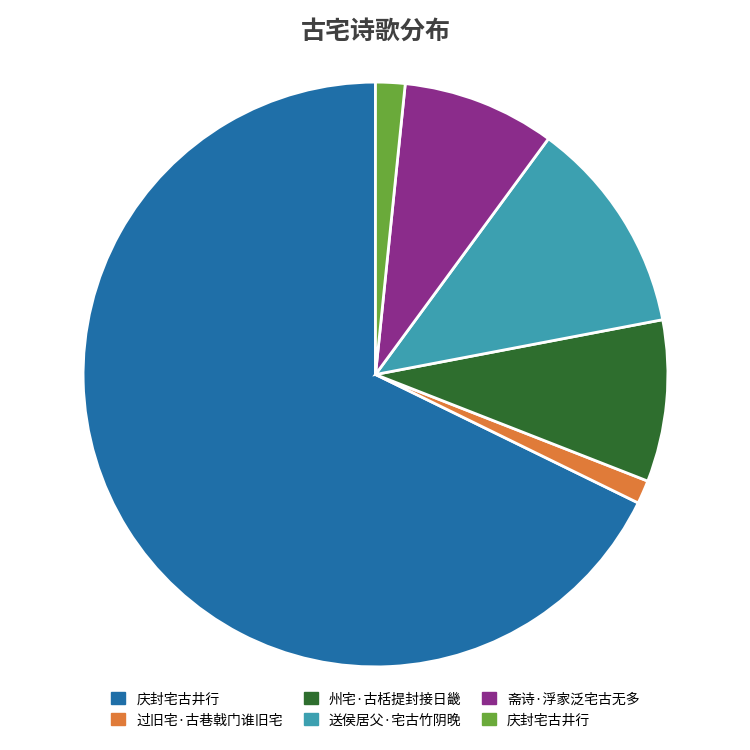

Is there any slice that represents more than half of the pie?

Yes